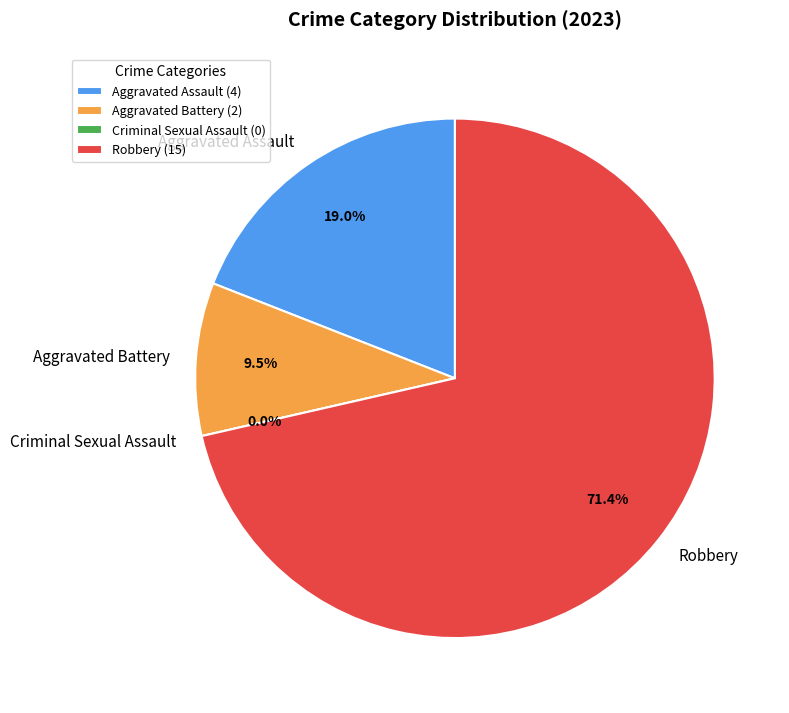

Which slice is the largest?

Robbery